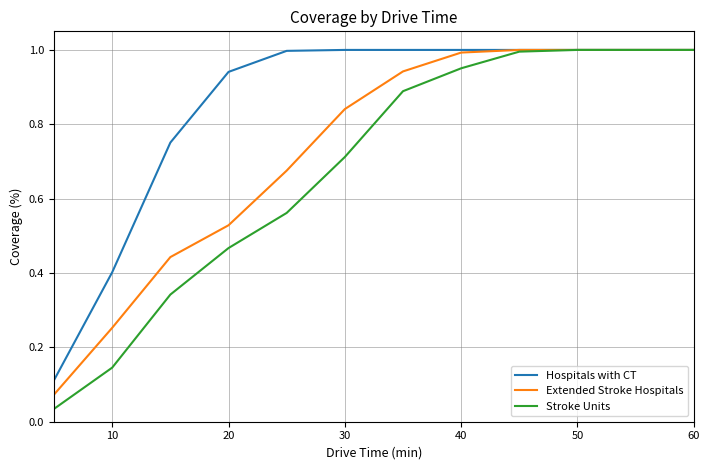

Which series has the widest spread of values?

Stroke Units